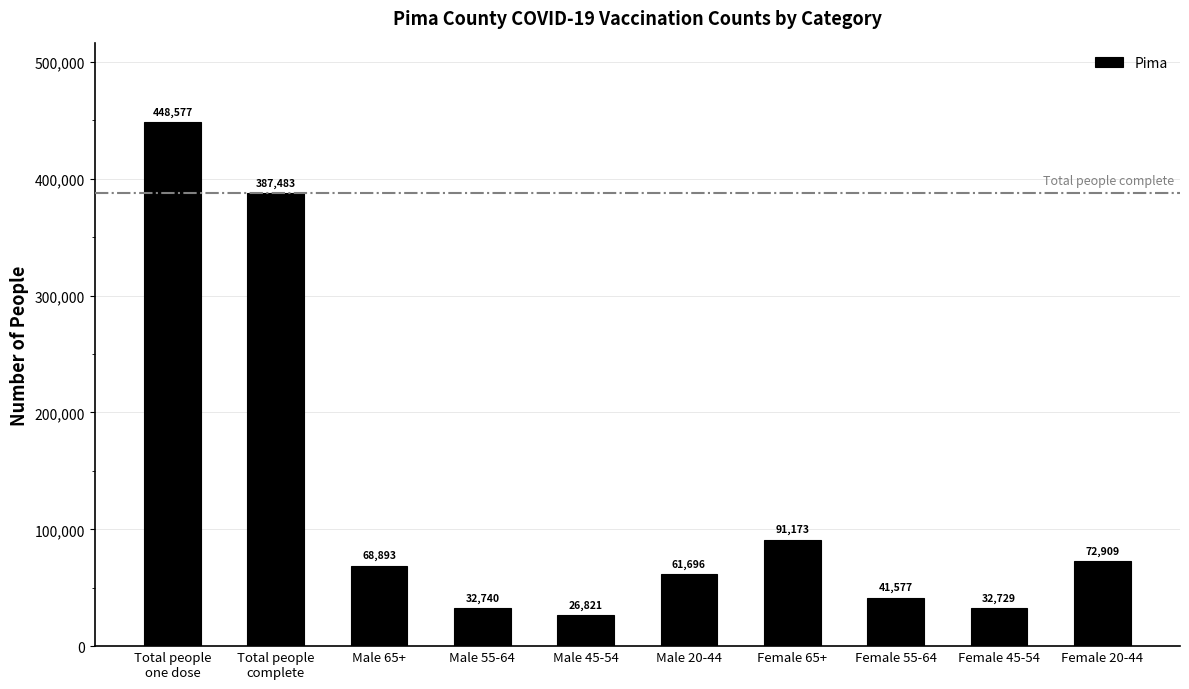

Which has a higher value, Total people
one dose or Male 20-44?

Total people
one dose